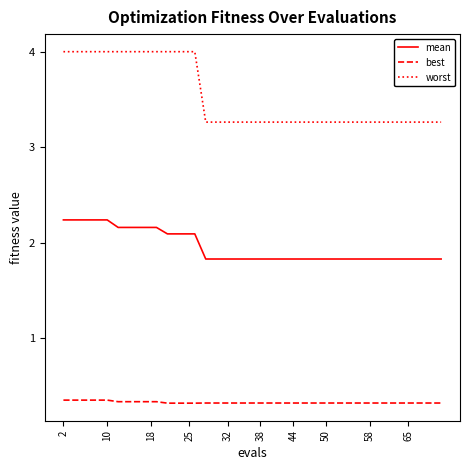

True or false: worst and best cross at least once.

False